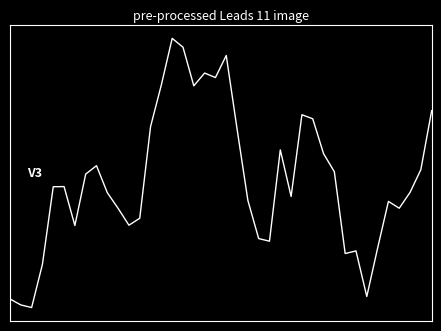

Is this an area chart (filled region under the line)?

No